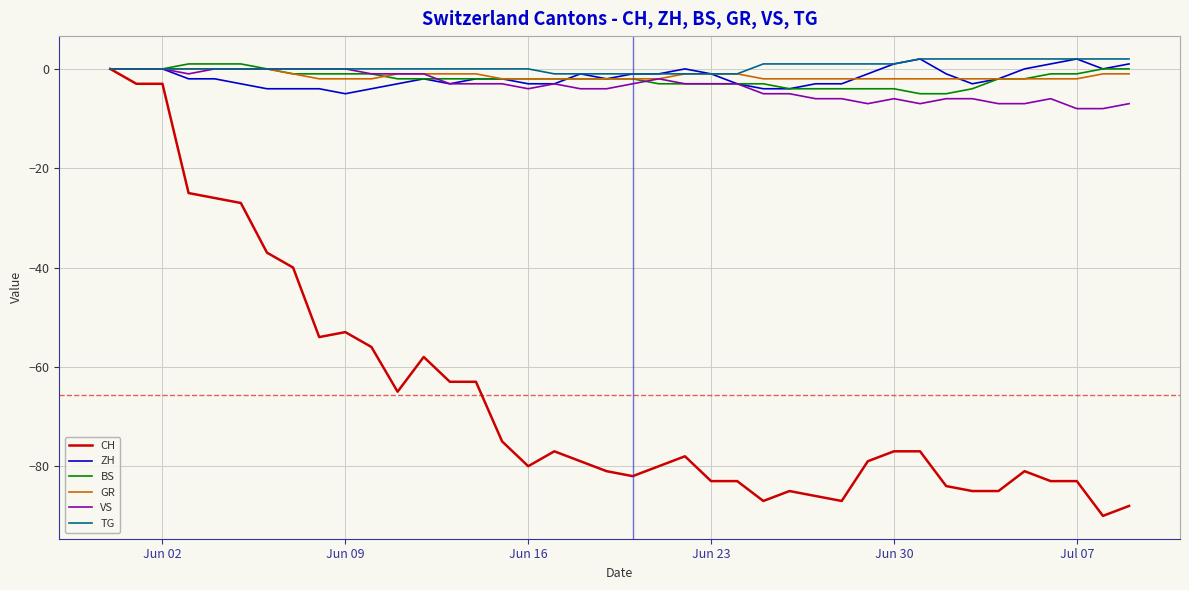

What is the minimum value shown in the chart?

-90